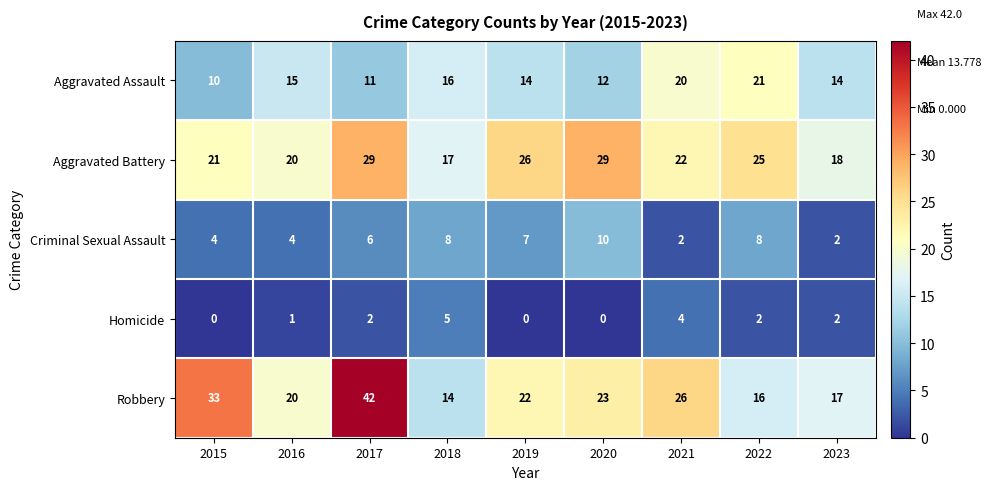

Between 2018 and 2019, which series saw the biggest shift?

Aggravated Battery